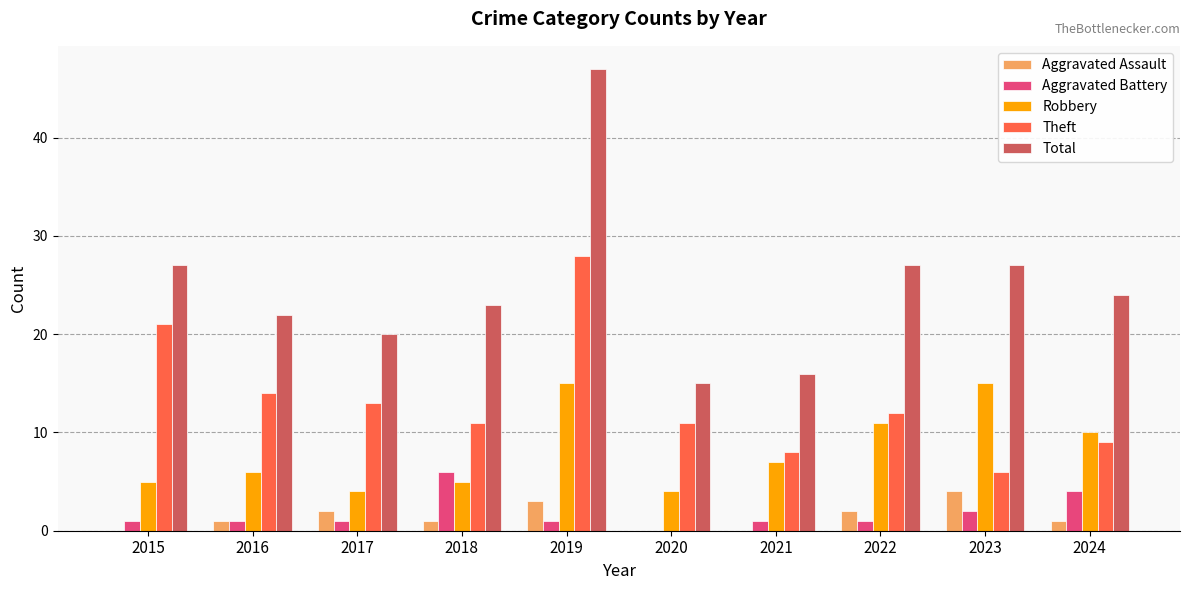

The Total series shows 27 at 2023. True or false?

True